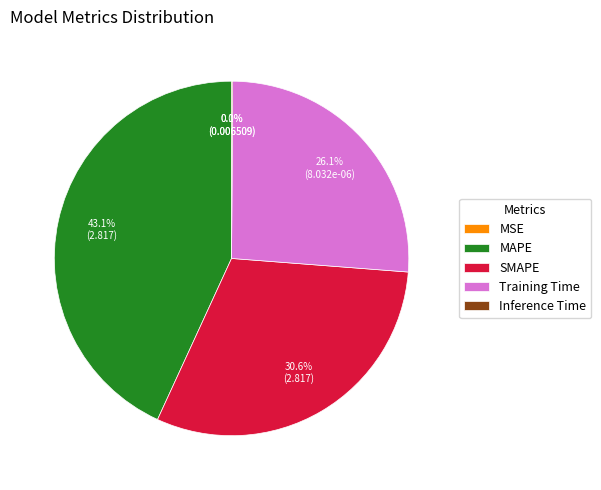

Is there a majority slice in this chart?

No